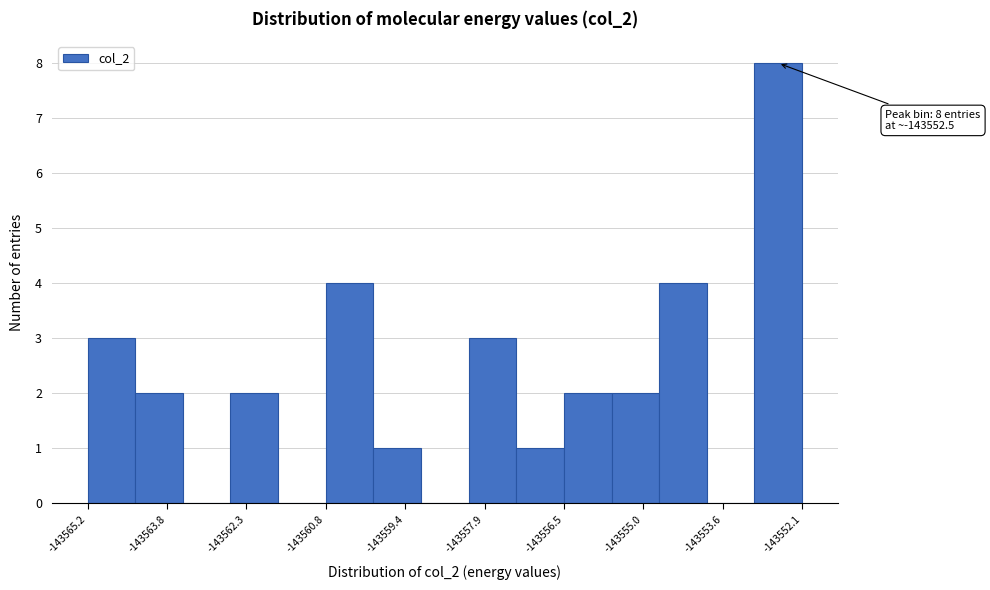

Which range on the x-axis has the tallest bar?

-143553.0 to -143552.2